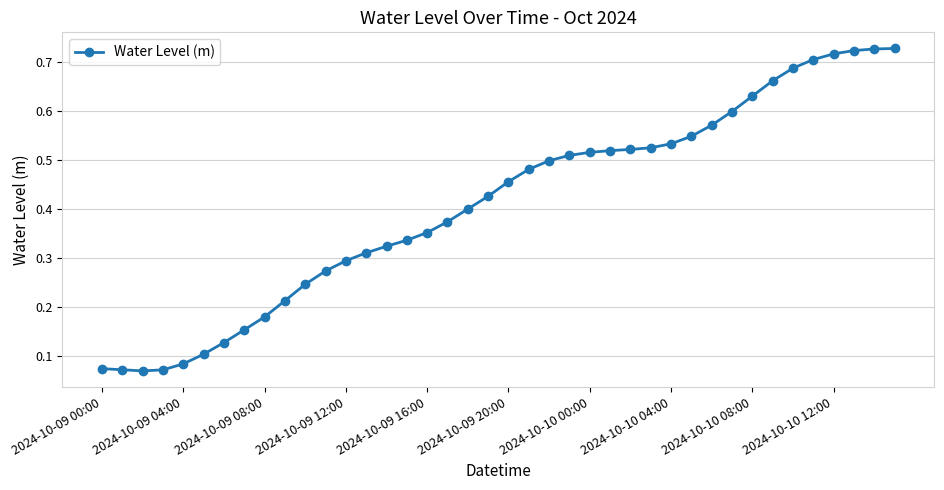

Count the values in the range 0 to 1.

40